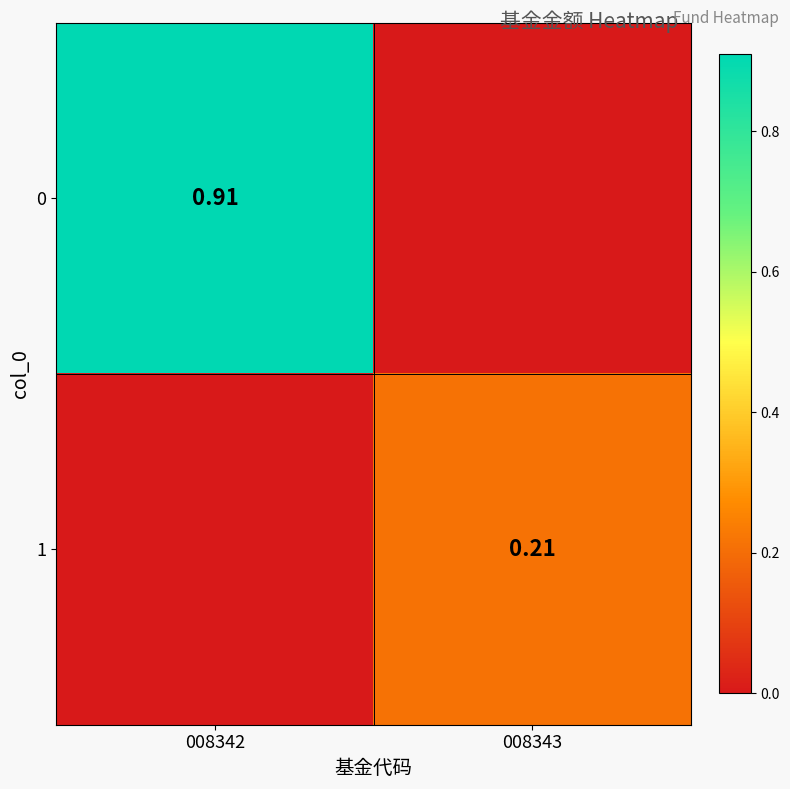

Which has a higher value, 008343 or 008342?

008342